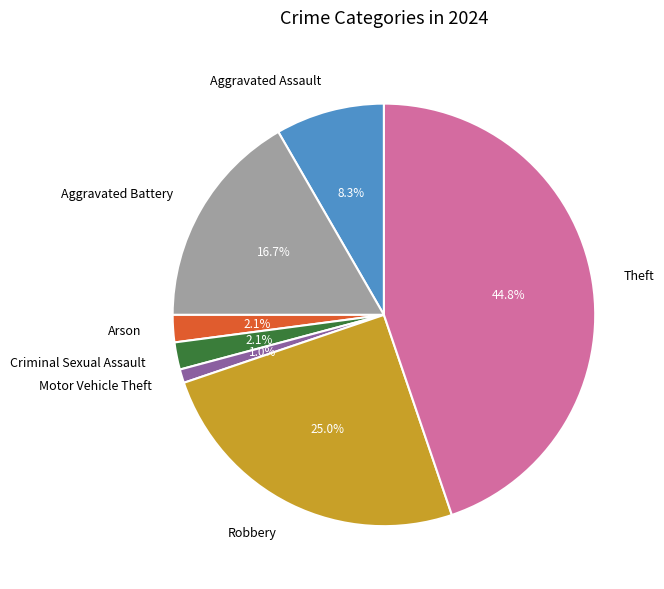

Which has a higher value, Aggravated Assault or Criminal Sexual Assault?

Aggravated Assault